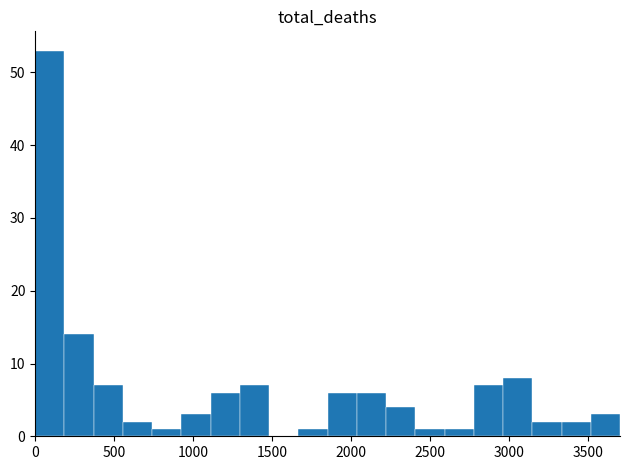

Read against the x-axis, roughly where is the centre of the tallest bar?

100